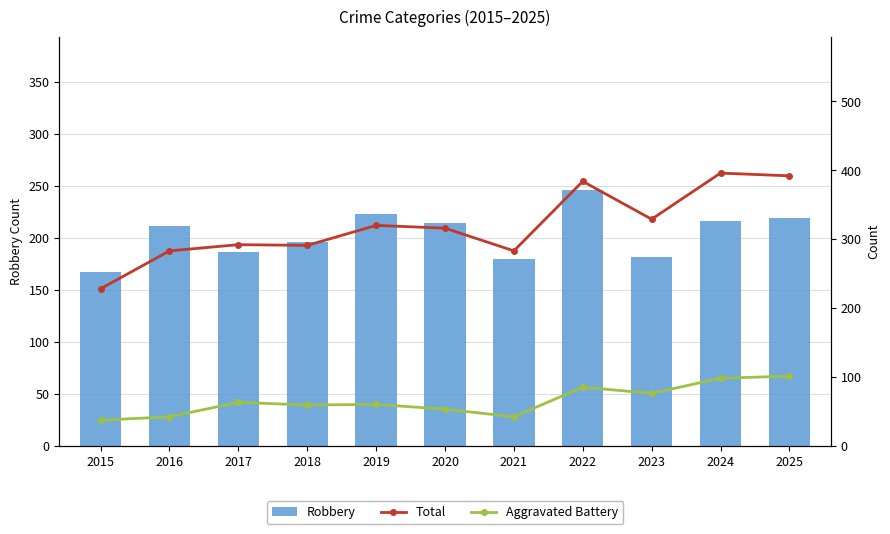

Rank the series by their maximum value, from lowest to highest.

Aggravated Battery, Robbery, Total